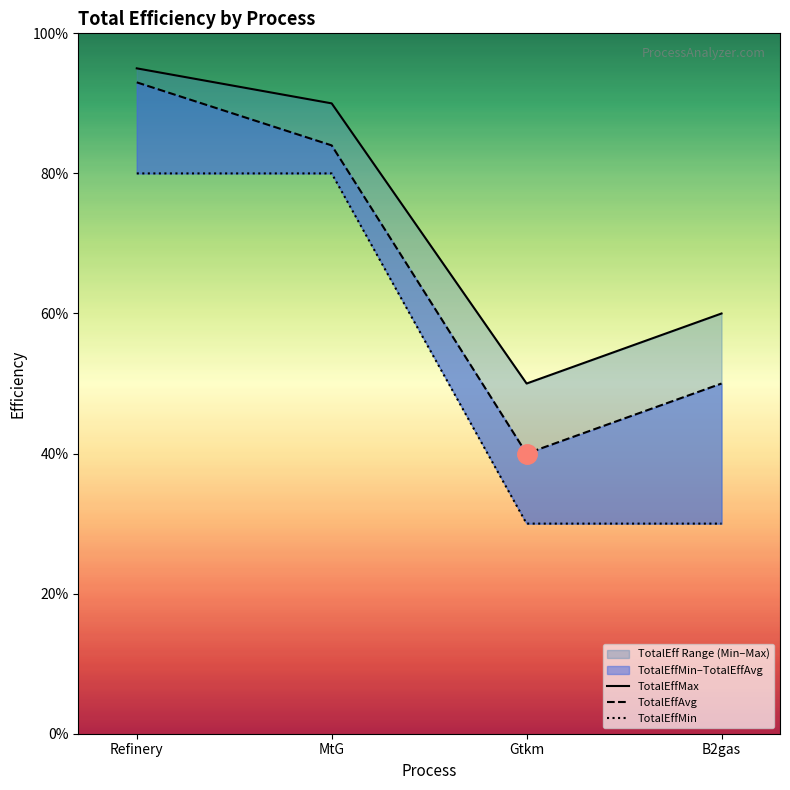

Is the value of TotalEffMin at B2gas greater than the value of TotalEffAvg at Refinery?

No